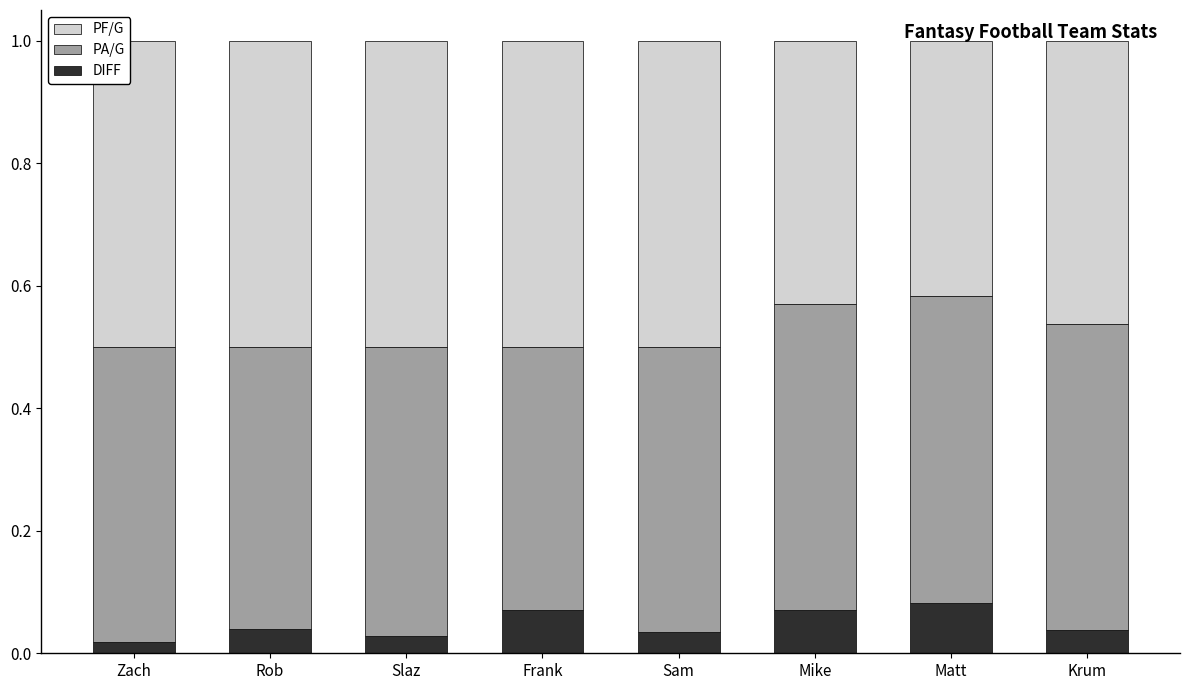

What is the total value across all series at Matt?

1.0